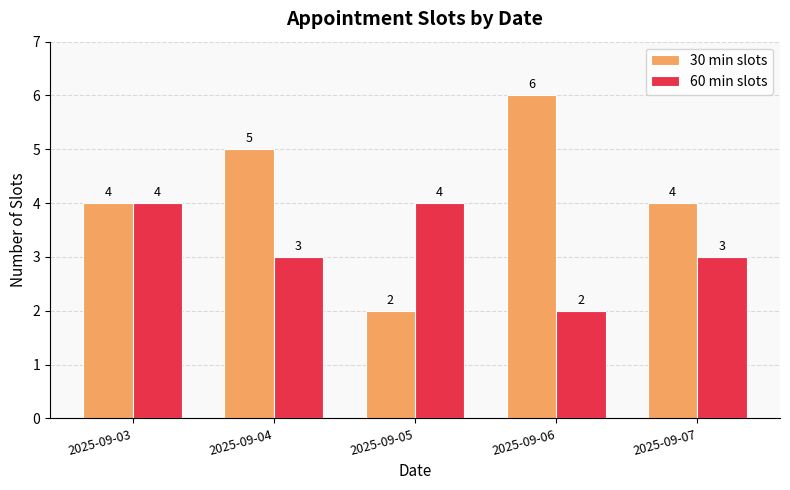

How many categories are shown in the chart?

5